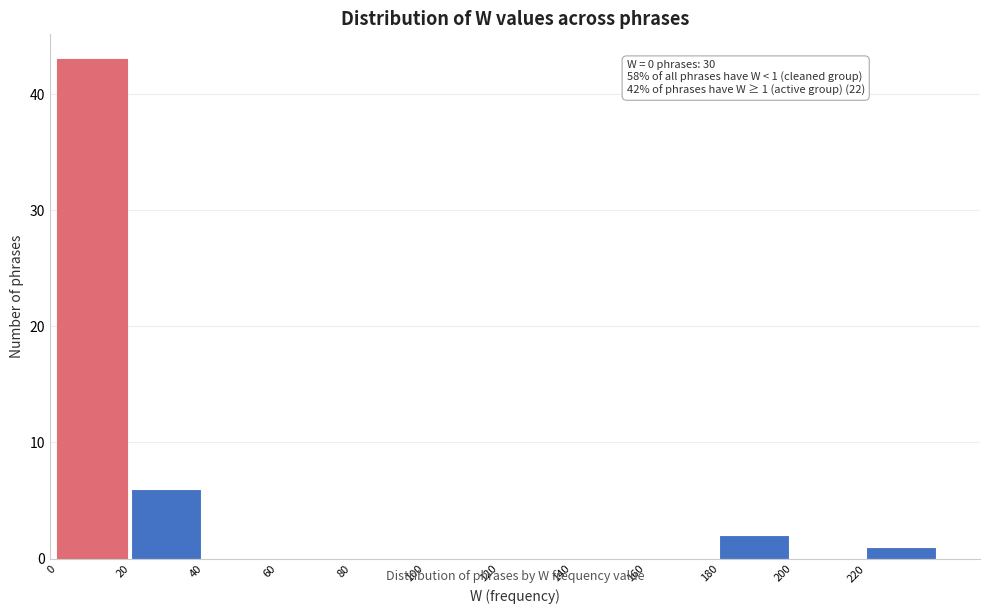

Over which range of the x-axis is the bar tallest?

0 to 20